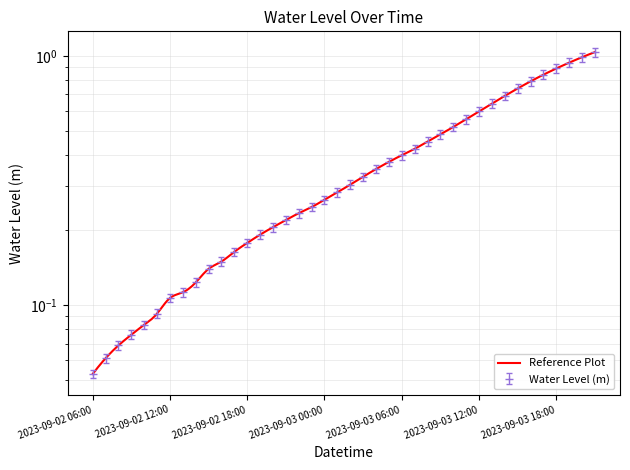

What is the minimum value shown in the chart?

0.1